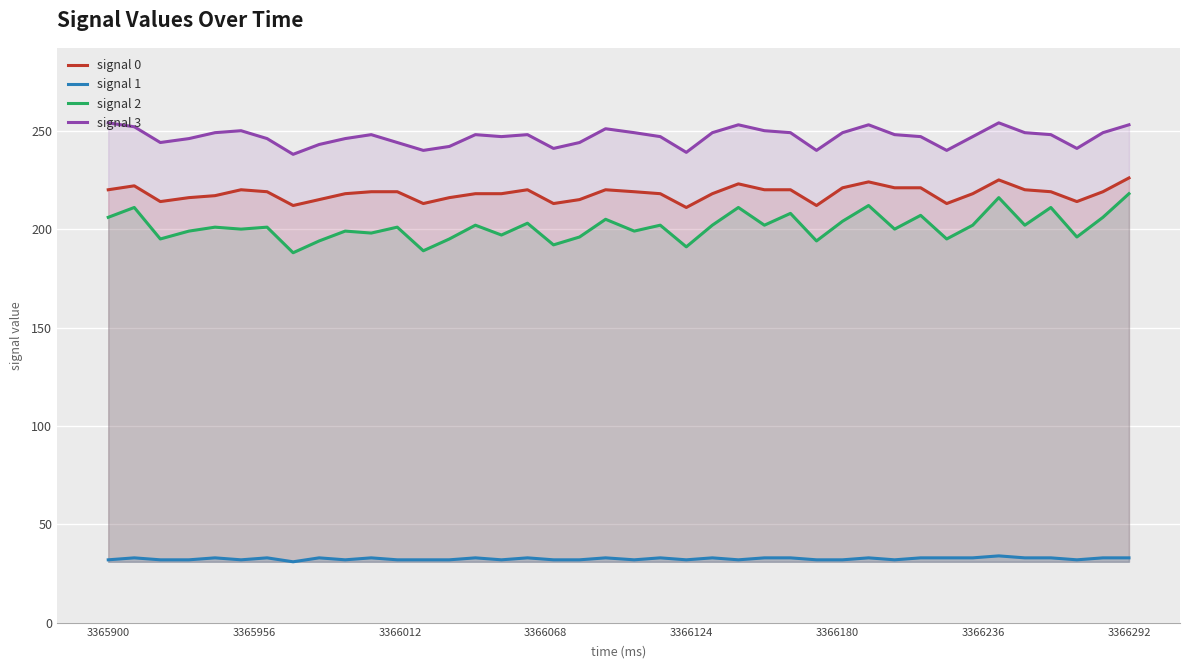

What are all the series names shown in the legend?

signal 0, signal 1, signal 2, signal 3